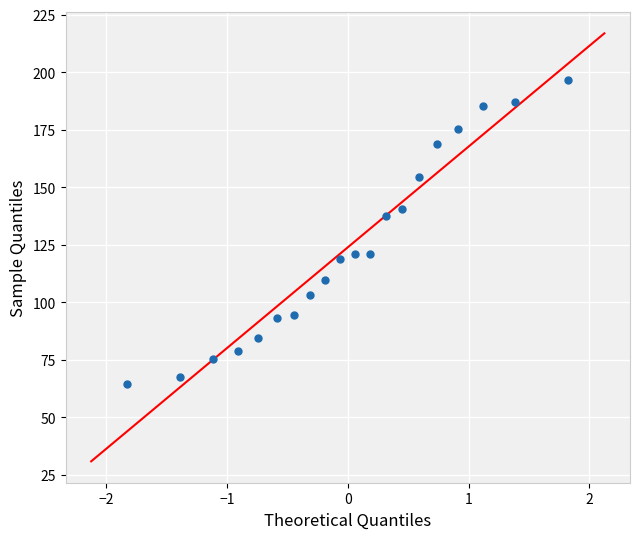

What is the range of X values (max minus min)?

3.6